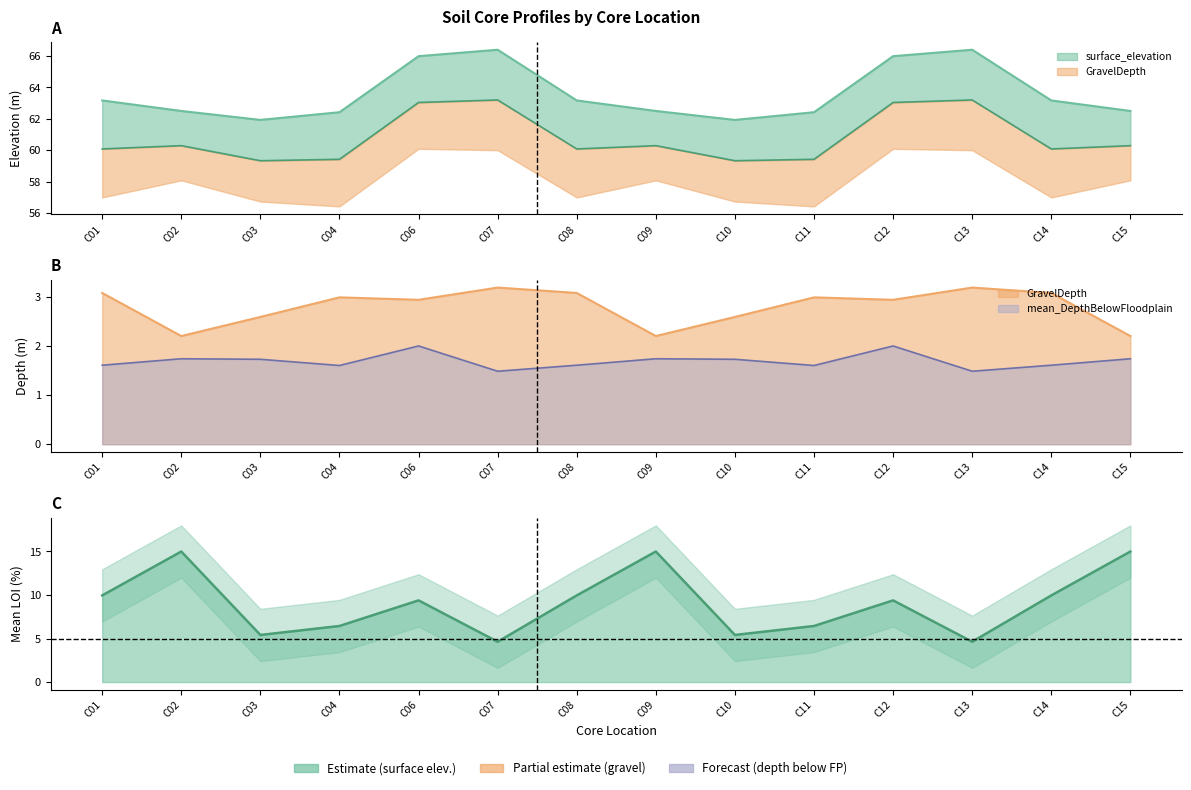

Where is the first local minimum for mean_loi?

C03